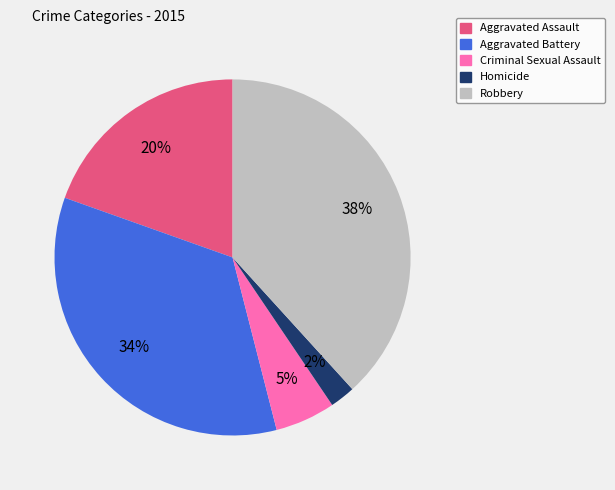

How many segments does this pie chart have?

5